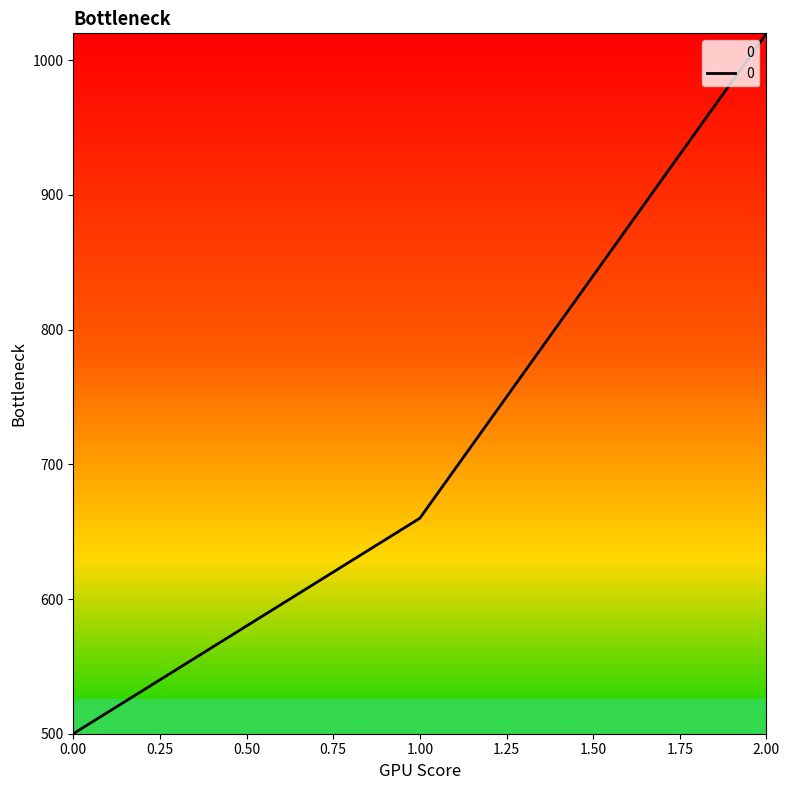

Is it true that the value at 0.00 is 500?

True